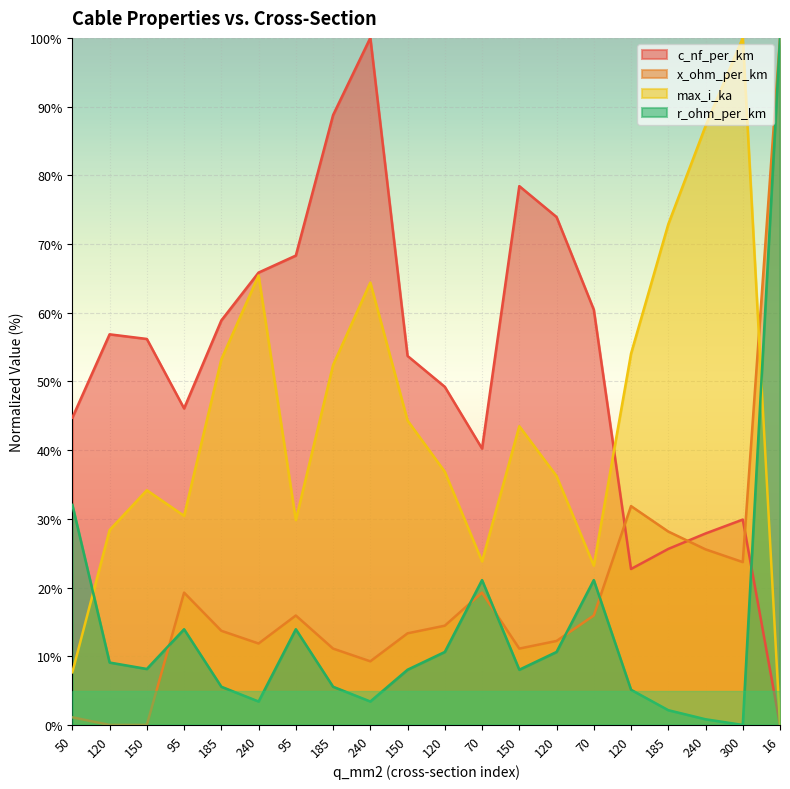

Where does the r_ohm_per_km series first go above 8?

50